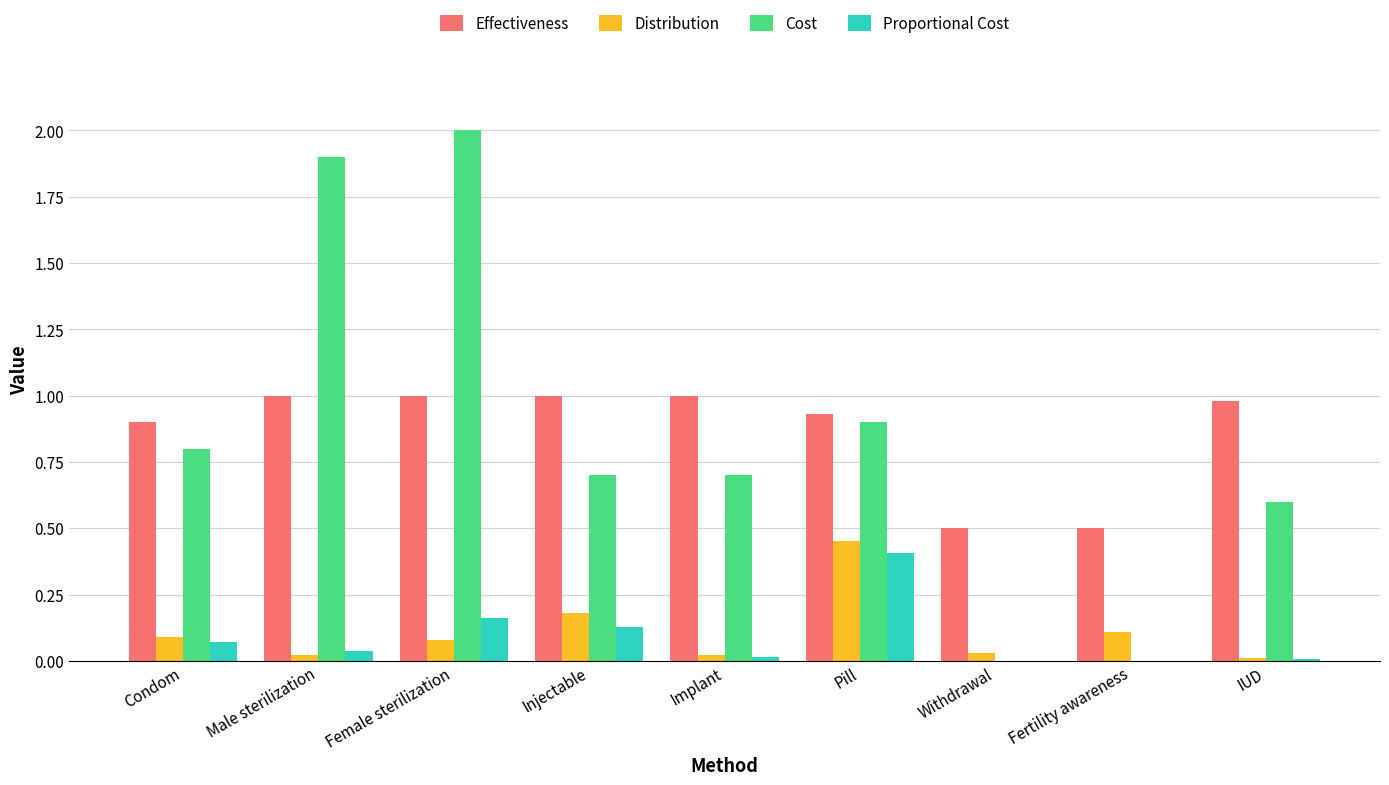

True or false: Proportional Cost has a value of -0.2 at Fertility awareness.

False